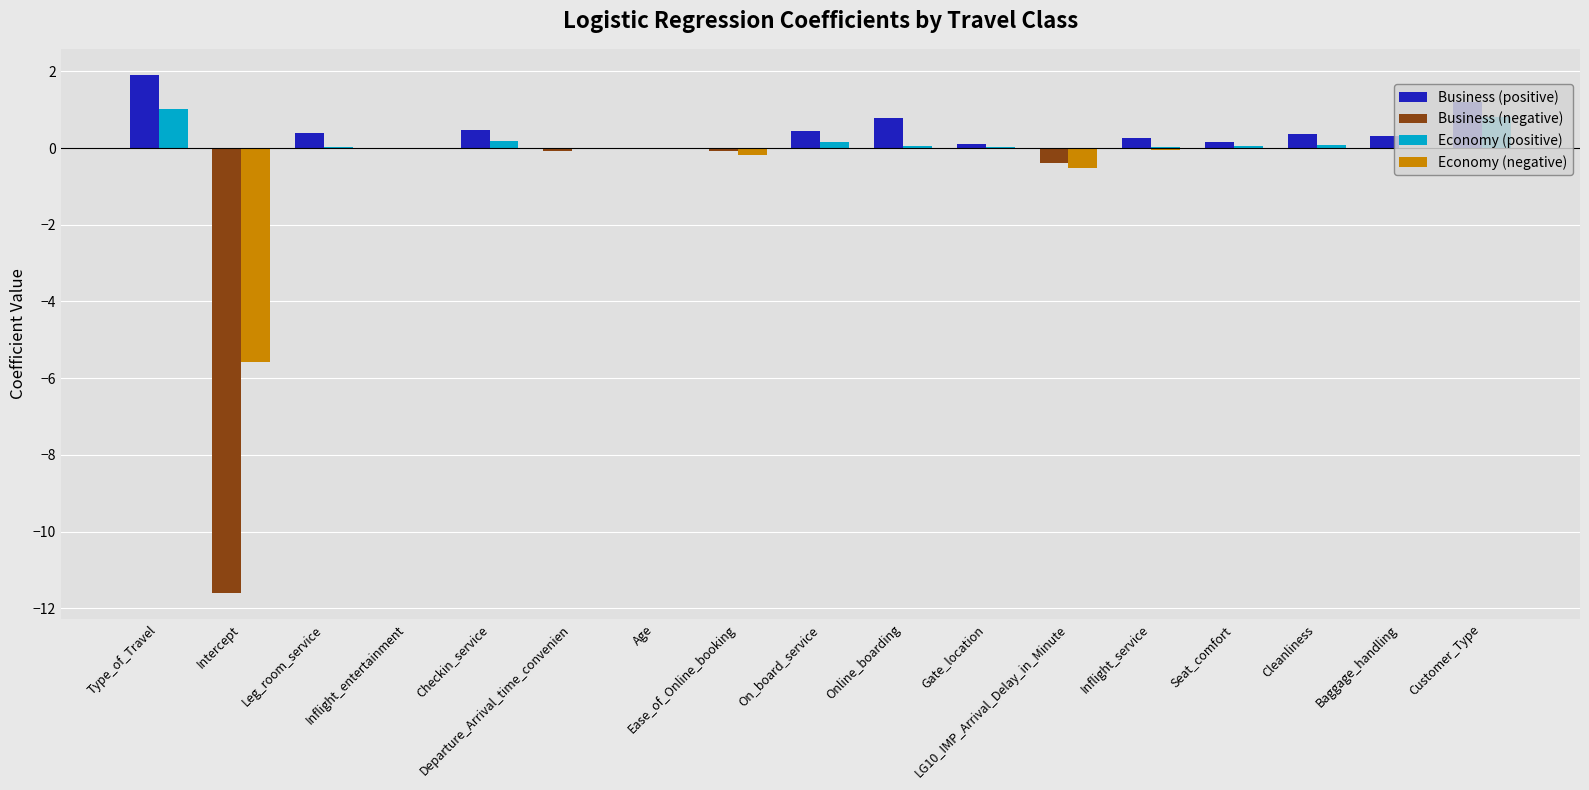

Which series changed the most between Type_of_Travel and Cleanliness?

Business (positive)